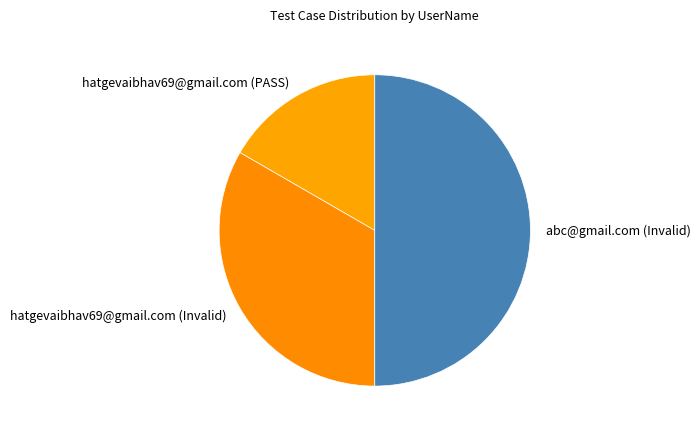

True or false: abc@gmail.com (Invalid) accounts for 58% of the total.

False